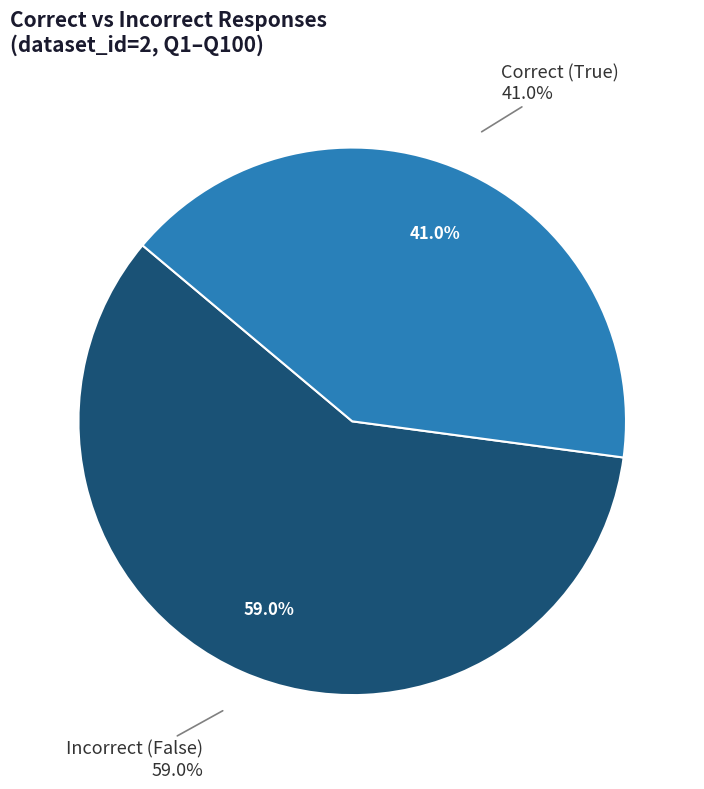

Which category accounts for the majority?

False